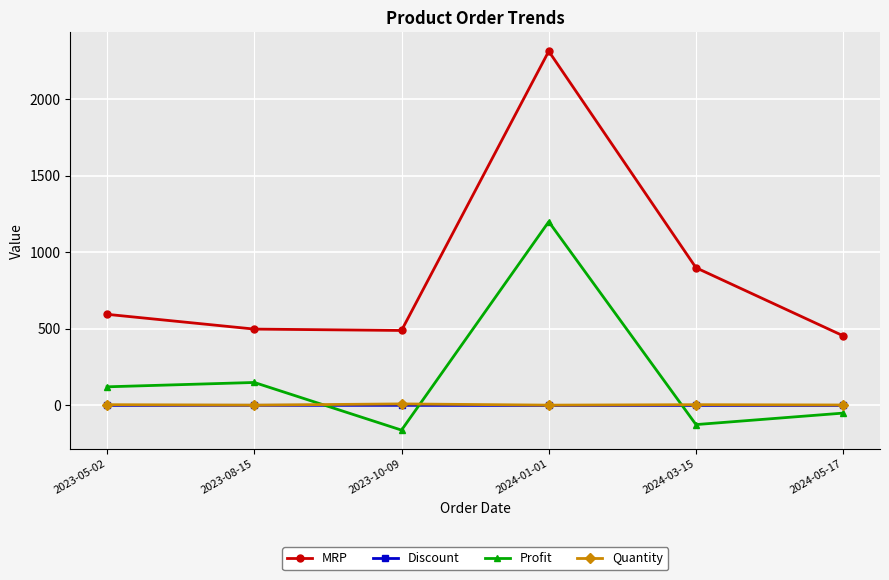

True or false: Quantity and MRP intersect in this chart.

False